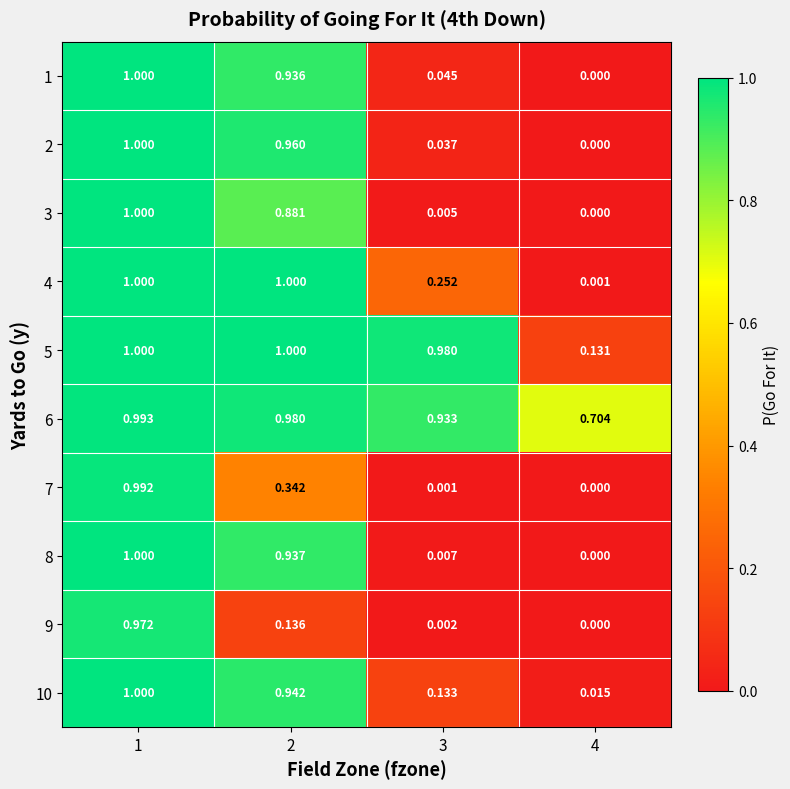

Is the value of 10 at 1 greater than the value of 3 at 3?

Yes